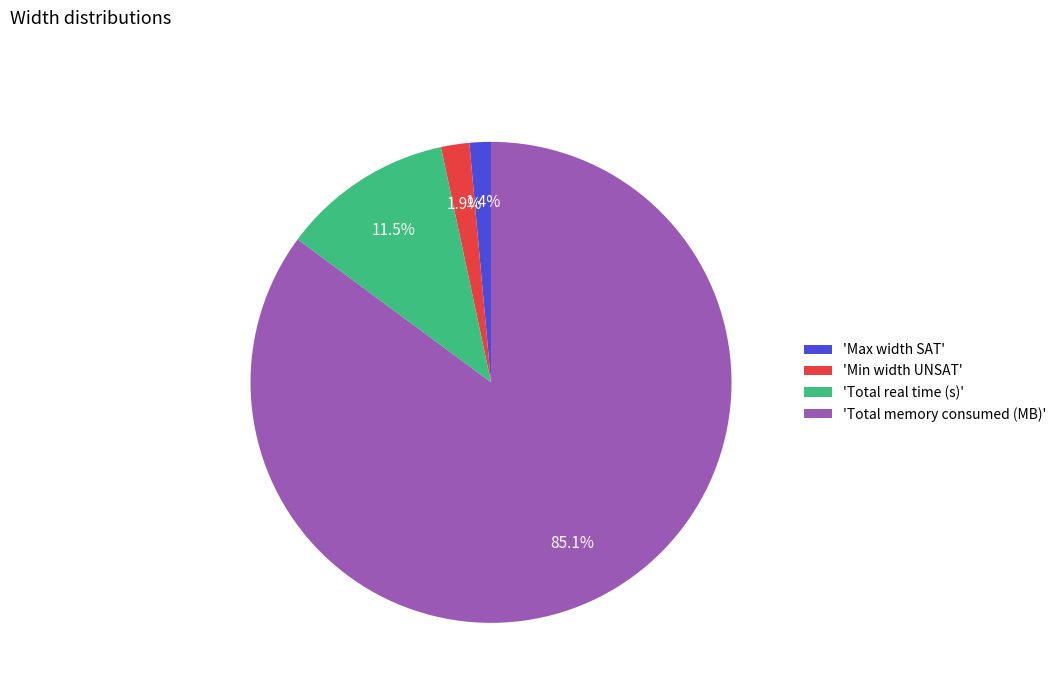

Which slice is the largest?

'Total memory consumed (MB)'